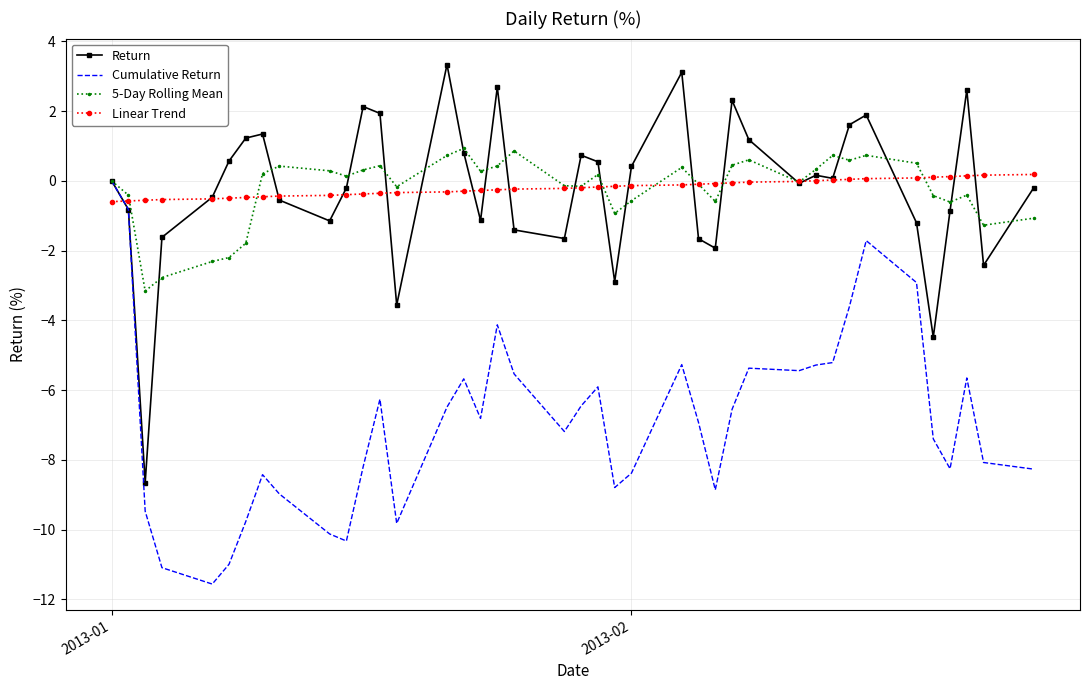

What is the minimum value shown in the chart?

-11.6